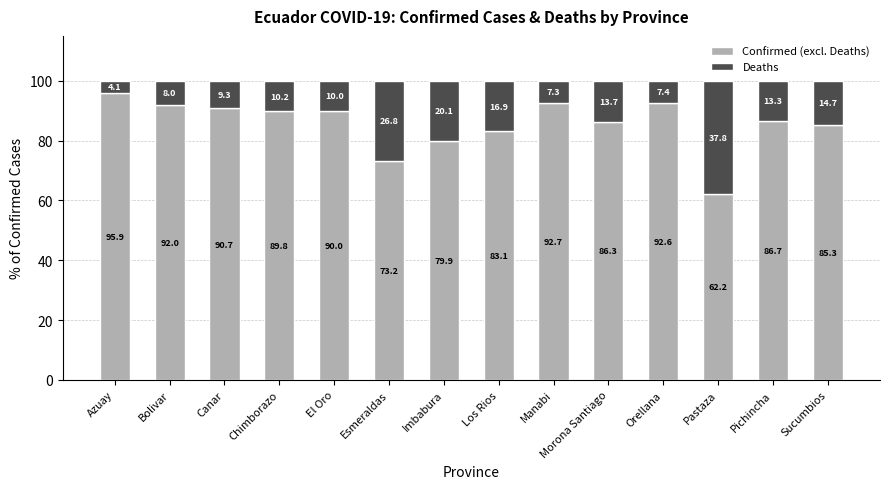

How many bars are there in total?

14